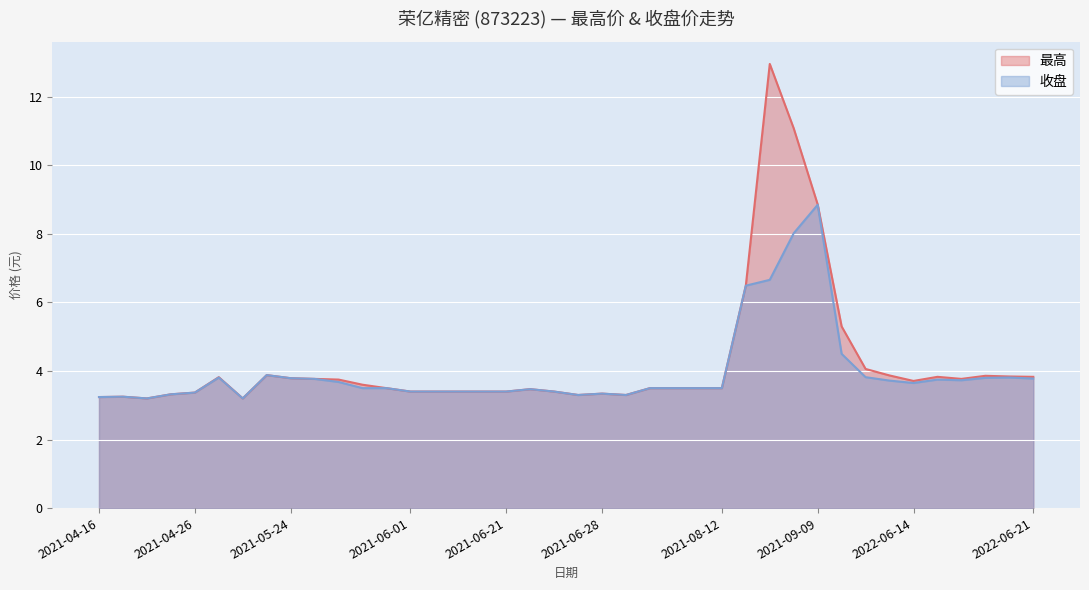

What is the sum of the 收盘 values at 2021-06-08 and 2022-06-15?

7.2